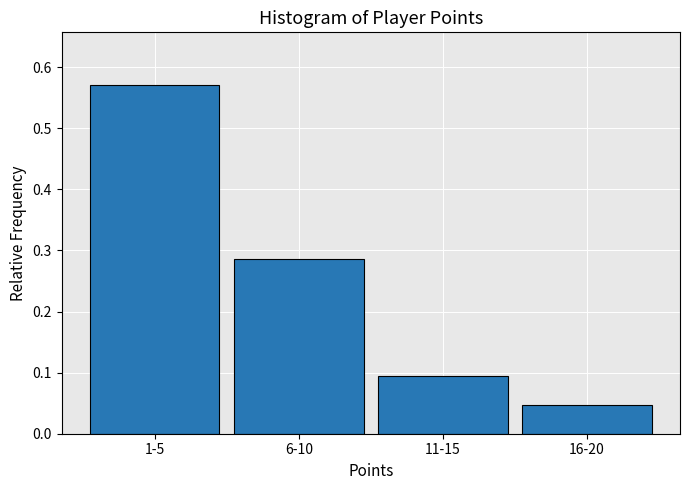

True or false: the data shows 0.8 at 1-5.

False